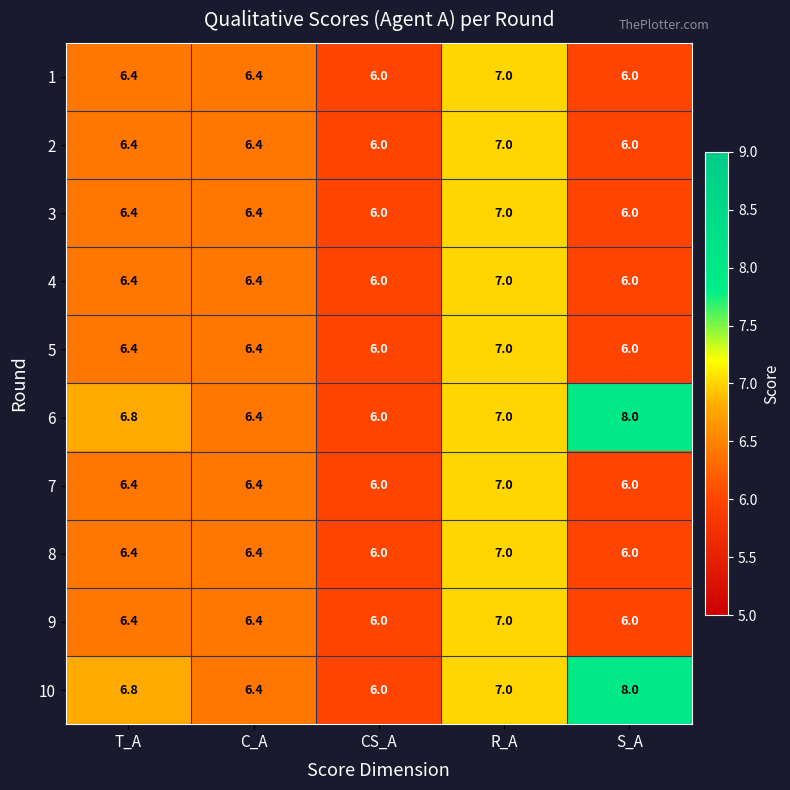

The 10 series shows 1.7 at T_A. True or false?

False